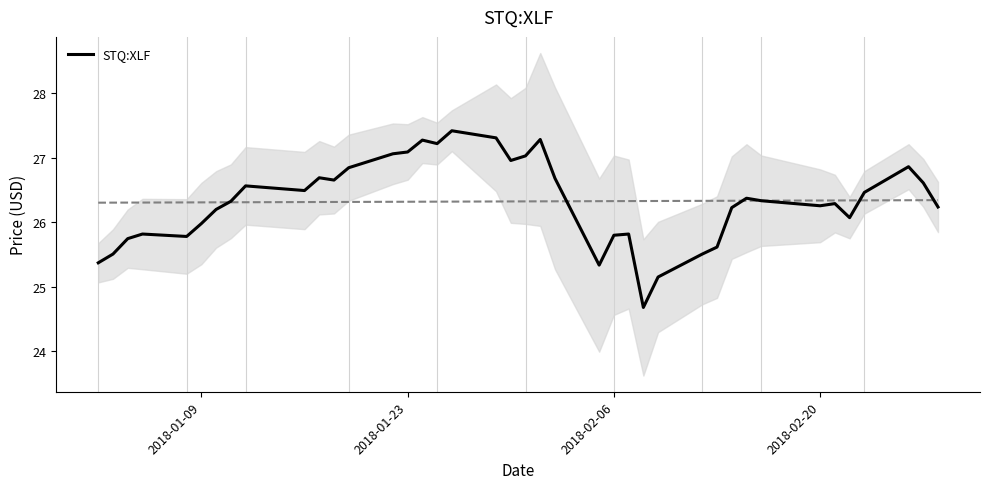

What is the maximum value for STQ:XLF?

27.4